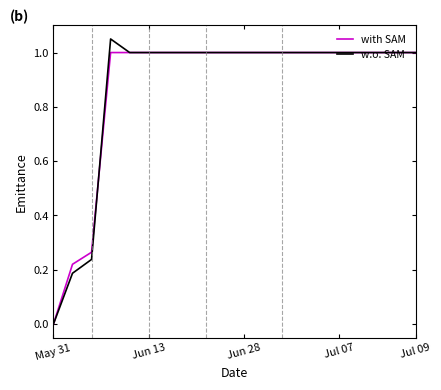

List the series in order of their peak value, highest first.

w.o. SAM, with SAM